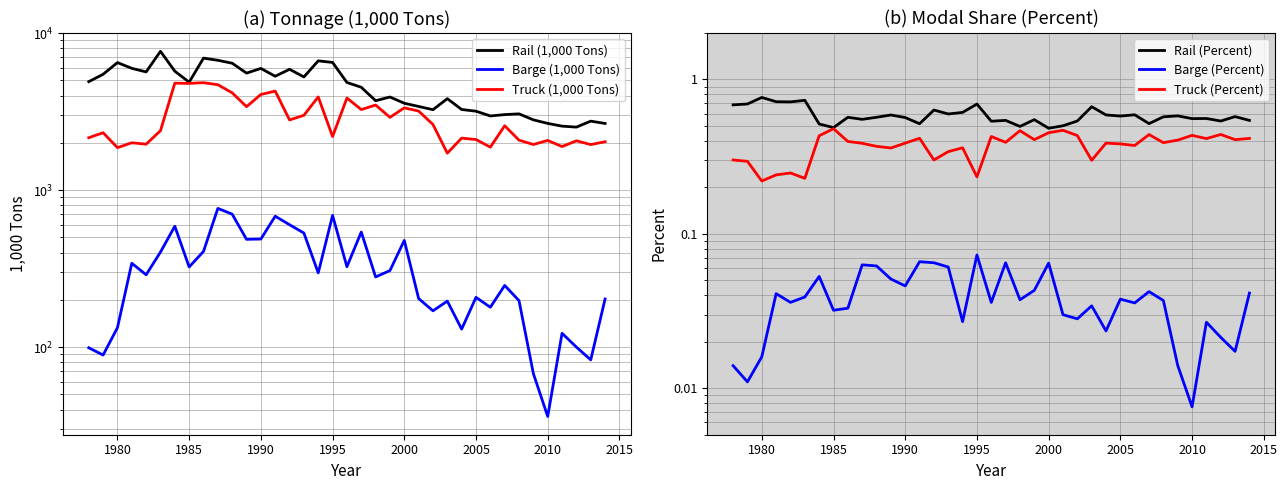

Reading right to left, extract all data points from this chart.

Rail (1,000 Tons): 2659.7	2750.8	2520.0	2556.7	2661.0	2803.5	3061.2	3028.3	2968.9	3182.4	3264.2	3825.6	3254.2	3412.0	3576.8	3919.4	3712.8	4521.7	4851.0	6509.0	6662.0	5260.0	5886.0	5315.0	5962.0	5565.0	6433.0	6717.0	6933.0	4870.0	5724.0	7666.0	5663.0	5969.0	6495.0	5469.0	4910.0
Barge (1,000 Tons): 202.5	83.0	100.0	122.5	36.2	67.8	197.6	247.1	179.4	207.4	130.3	196.3	170.3	203.9	478.3	307.3	279.8	541.0	325.2	690.0	297.0	533.0	602.0	682.0	488.0	486.0	703.0	765.0	407.0	324.0	589.0	403.0	289.0	342.0	133.0	89.0	99.0
Truck (1,000 Tons): 2033.7	1951.0	2061.8	1894.6	2073.1	1952.9	2081.0	2572.0	1877.5	2101.1	2144.4	1720.0	2619.7	3189.3	3344.8	2909.0	3484.6	3259.4	3862.4	2195.0	3925.0	2998.0	2800.0	4275.0	4068.0	3401.0	4168.0	4695.0	4837.0	4786.0	4803.0	2392.0	1962.0	2003.0	1865.0	2321.0	2157.0
Rail (Percent): 0.5	0.6	0.5	0.6	0.6	0.6	0.6	0.5	0.6	0.6	0.6	0.7	0.5	0.5	0.5	0.5	0.5	0.5	0.5	0.7	0.6	0.6	0.6	0.5	0.6	0.6	0.6	0.6	0.6	0.5	0.5	0.7	0.7	0.7	0.8	0.7	0.7
Barge (Percent): 0.0	0.0	0.0	0.0	0.0	0.0	0.0	0.0	0.0	0.0	0.0	0.0	0.0	0.0	0.1	0.0	0.0	0.1	0.0	0.1	0.0	0.1	0.1	0.1	0.0	0.1	0.1	0.1	0.0	0.0	0.1	0.0	0.0	0.0	0.0	0.0	0.0
Truck (Percent): 0.4	0.4	0.4	0.4	0.4	0.4	0.4	0.4	0.4	0.4	0.4	0.3	0.4	0.5	0.5	0.4	0.5	0.4	0.4	0.2	0.4	0.3	0.3	0.4	0.4	0.4	0.4	0.4	0.4	0.5	0.4	0.2	0.2	0.2	0.2	0.3	0.3